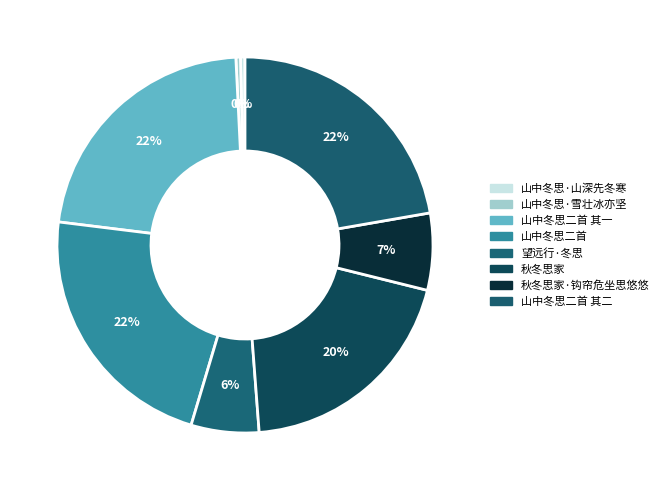

How many slices are in this pie chart?

8